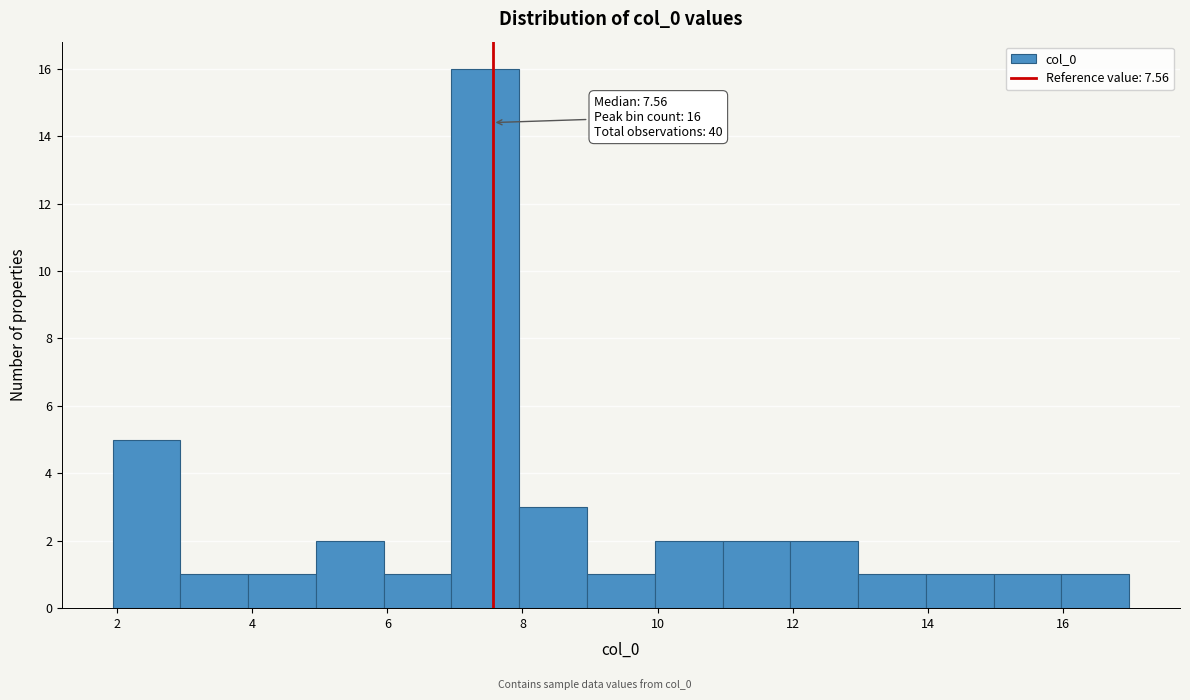

Over which range of the x-axis is the bar tallest?

7 to 8